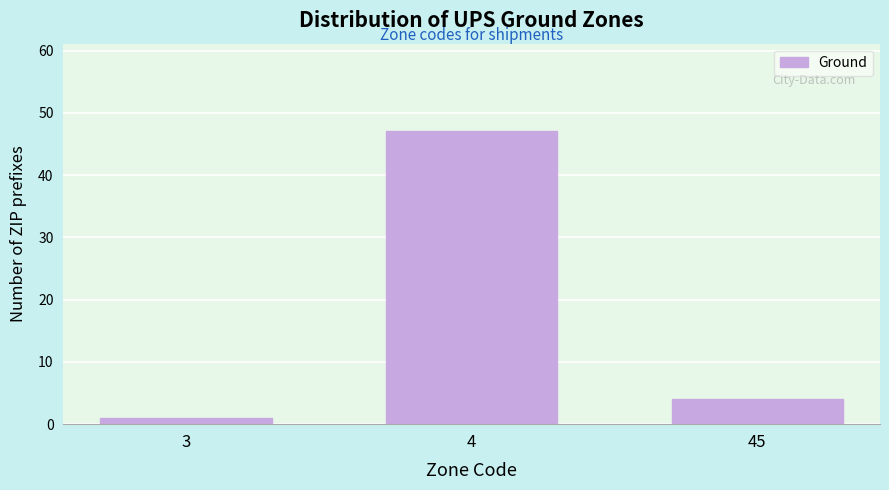

Reading left to right, transcribe all the data shown in this chart.

3=1	4=47	45=4